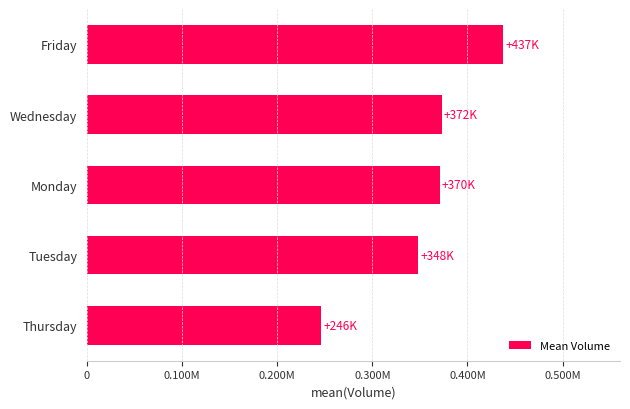

Does the chart contain any negative values?

No